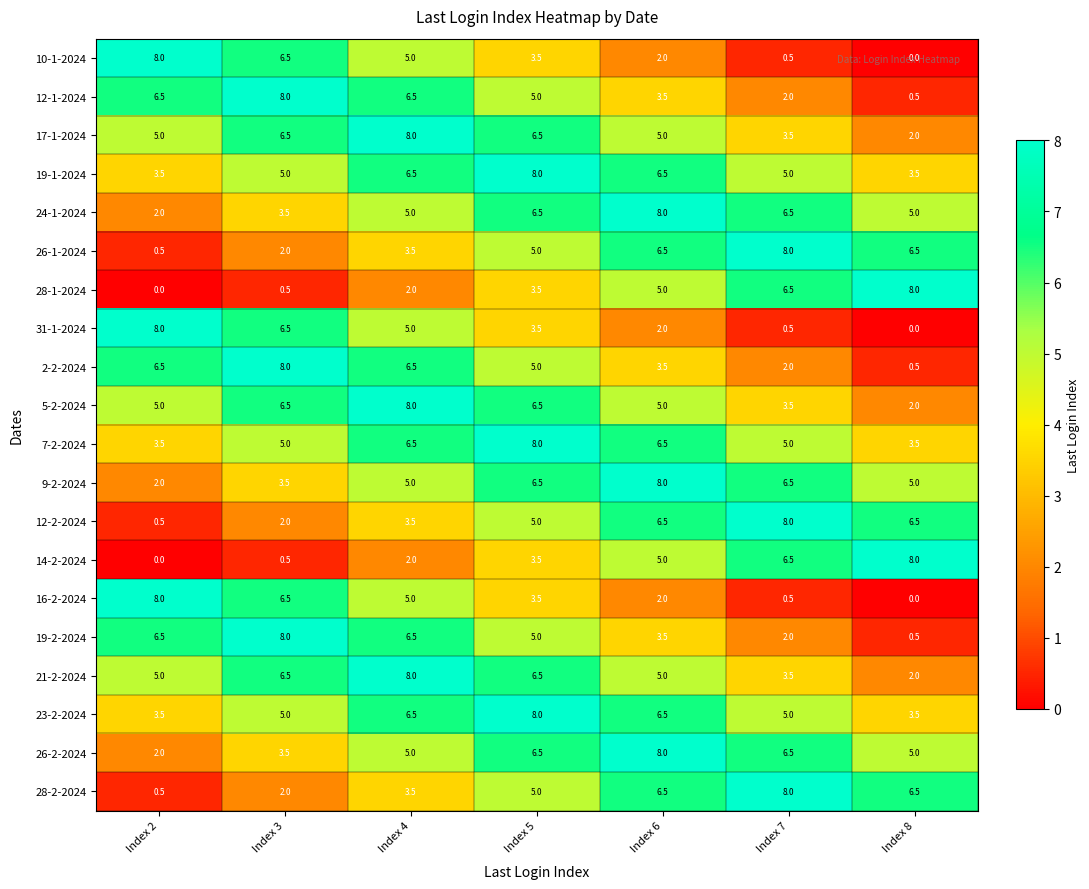

What is the total value across all series at Index 8?

68.5